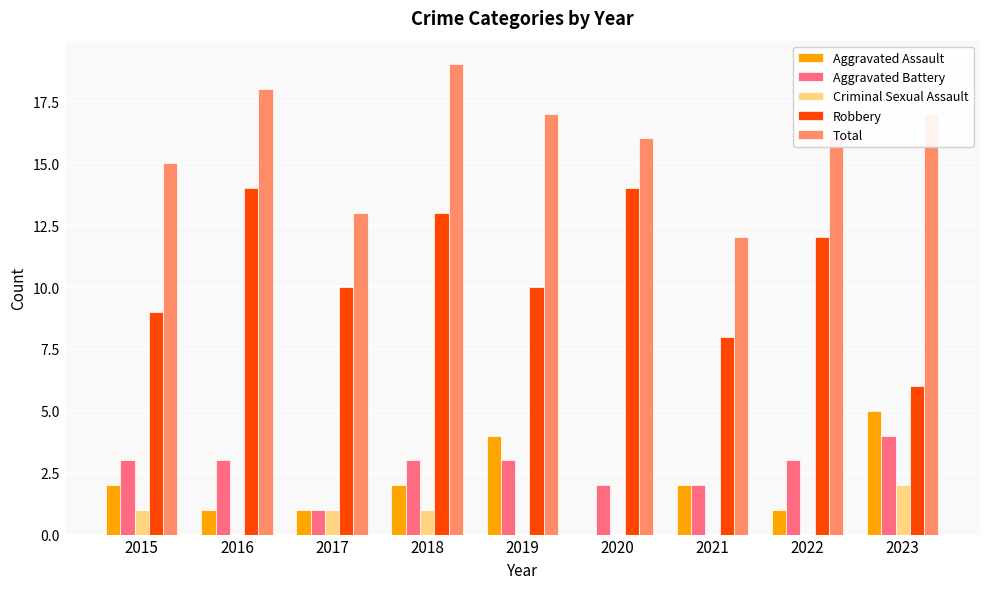

Between 2017 and 2019, which series saw the biggest shift?

Total